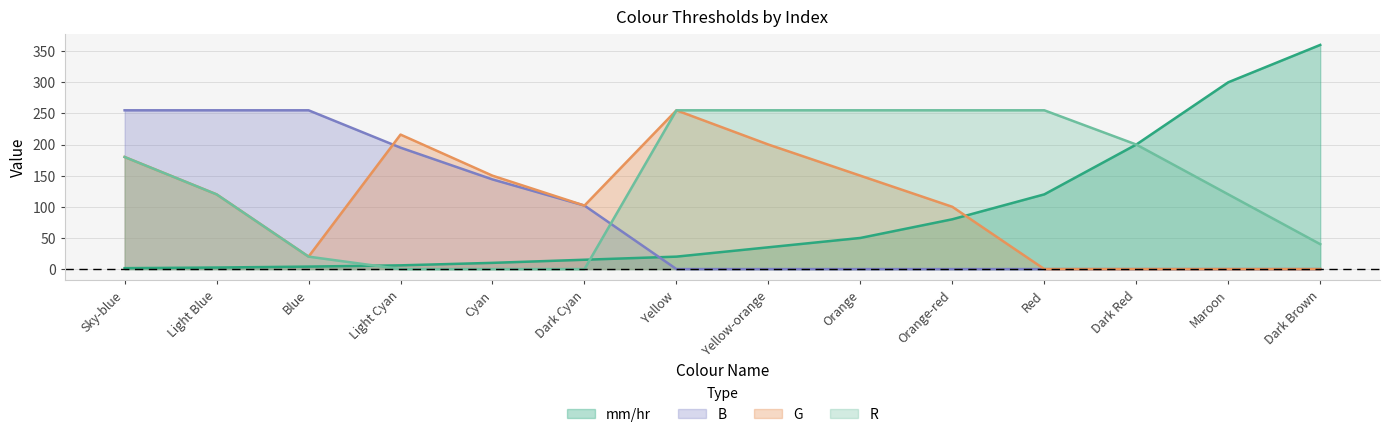

True or false: B has a value of 70.3 at Cyan.

False